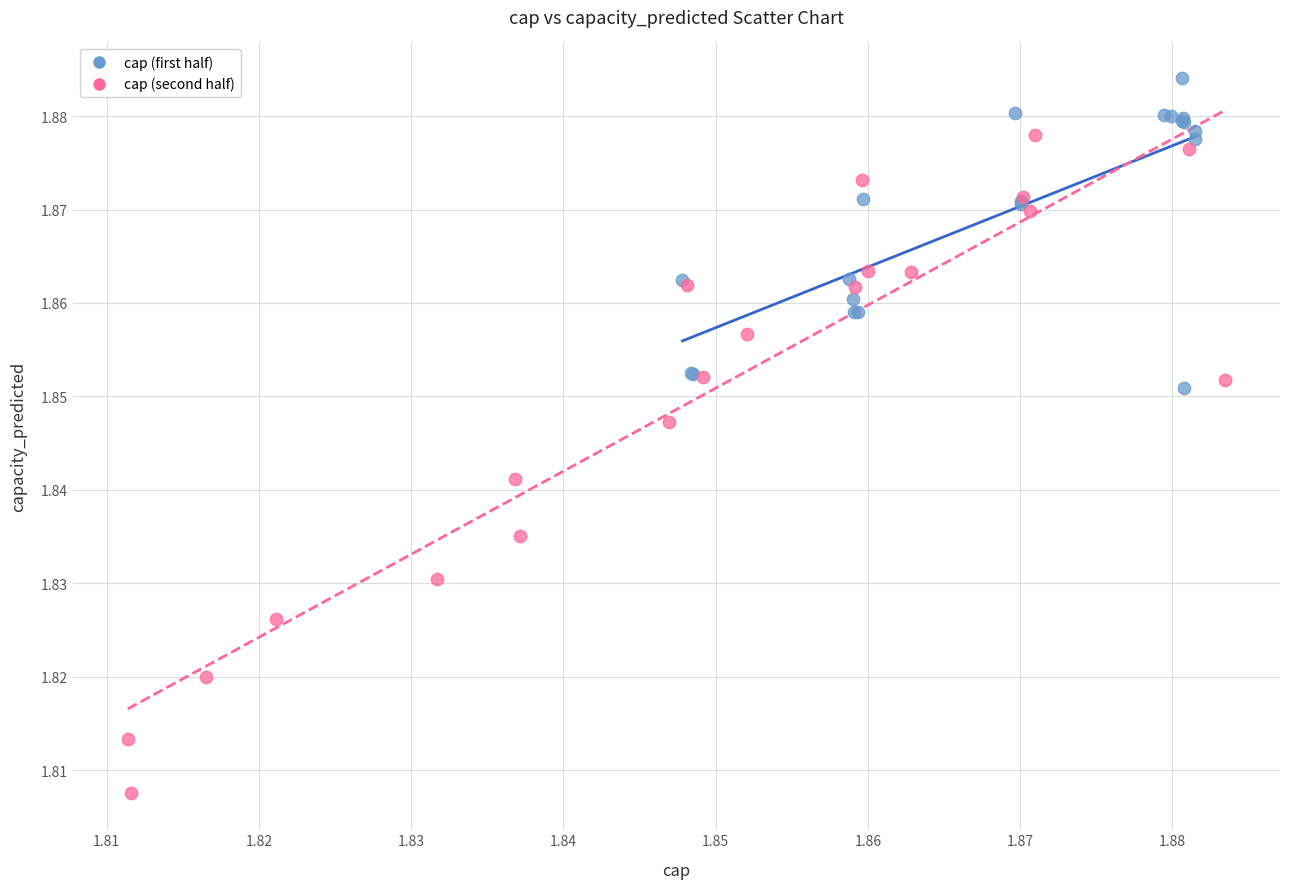

Which series contains the lowest Y value?

cap (second half)